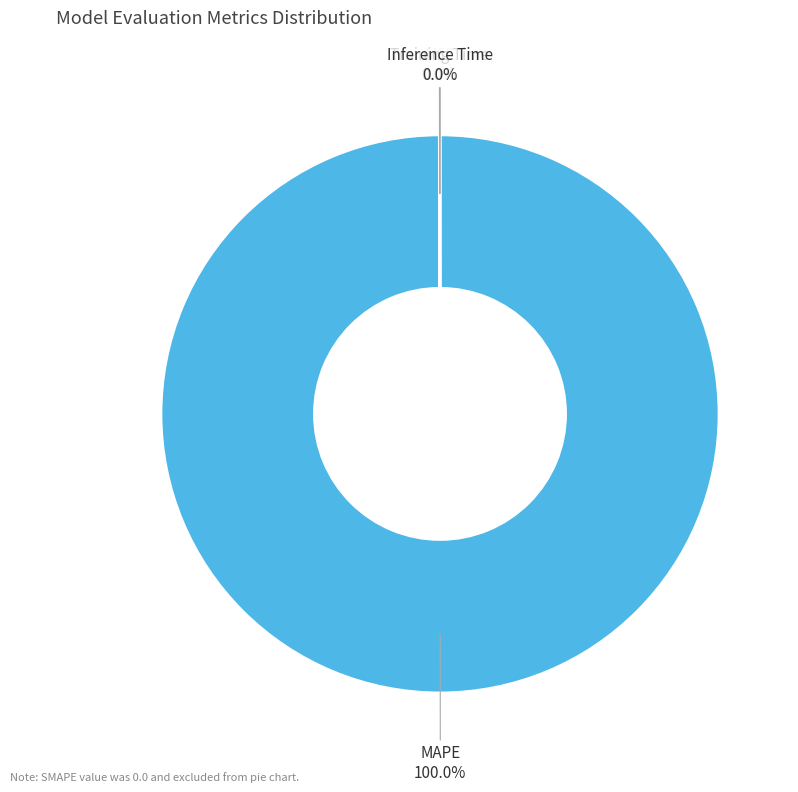

Does any single category account for the majority?

Yes